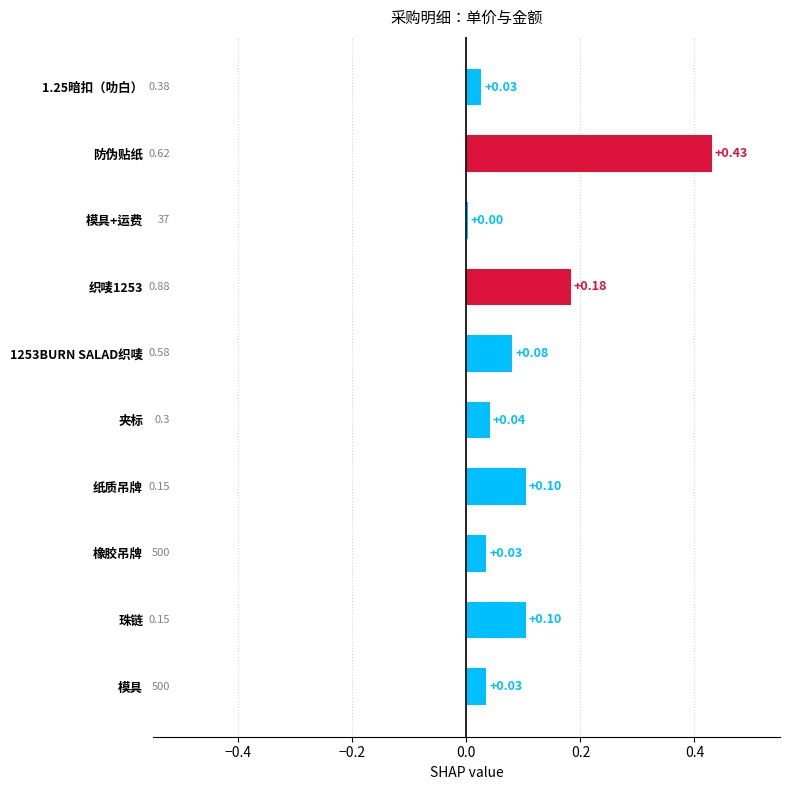

How many data points does each series have?

10